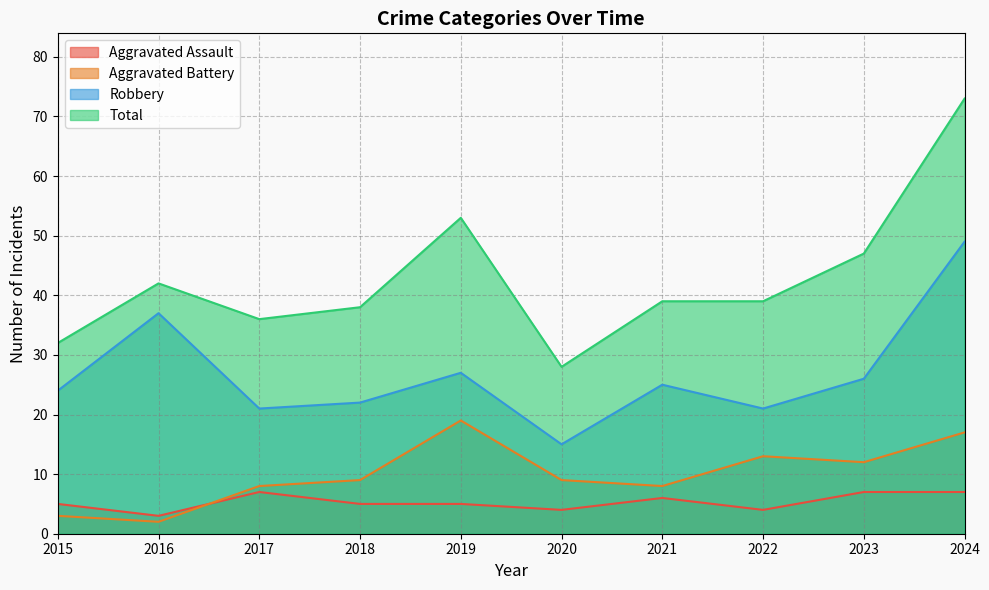

List the labels in order of Robbery value, largest first.

2024, 2016, 2019, 2023, 2021, 2015, 2018, 2017, 2022, 2020